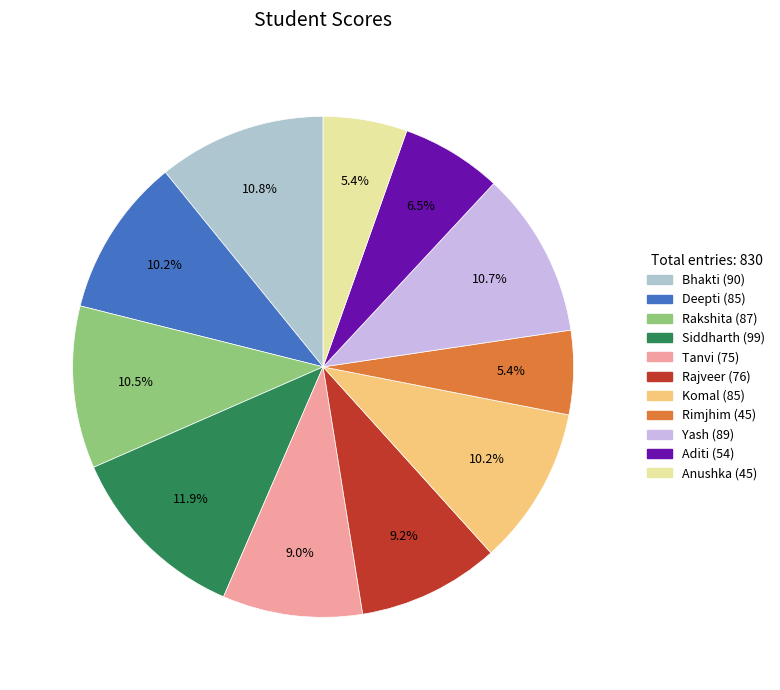

Rank the categories by value from lowest to highest.

Rimjhim, Anushka, Aditi, Tanvi, Rajveer, Deepti, Komal, Rakshita, Yash, Bhakti, Siddharth